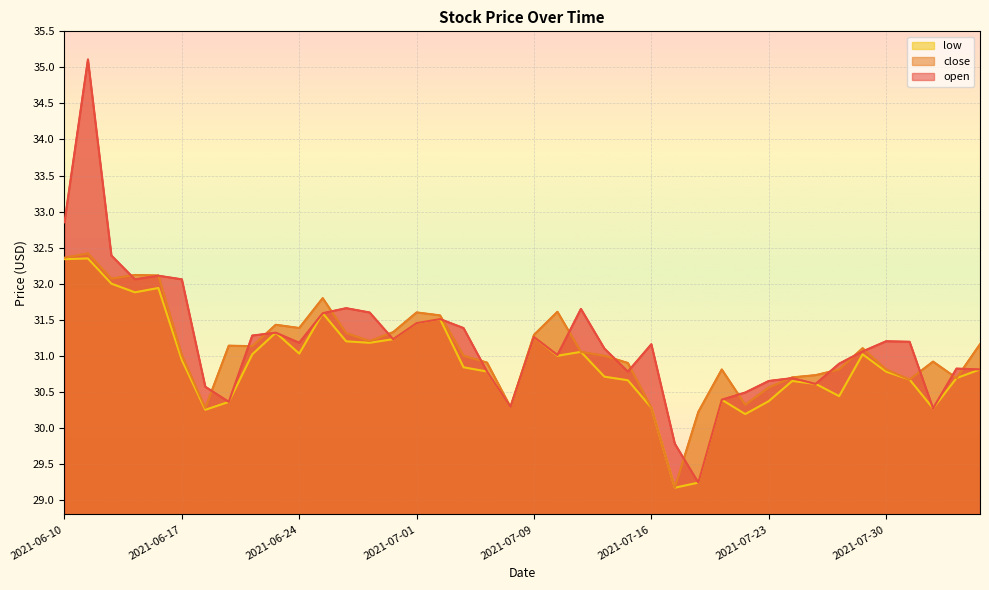

Which series ends up on top after the final intersection of close and open?

close